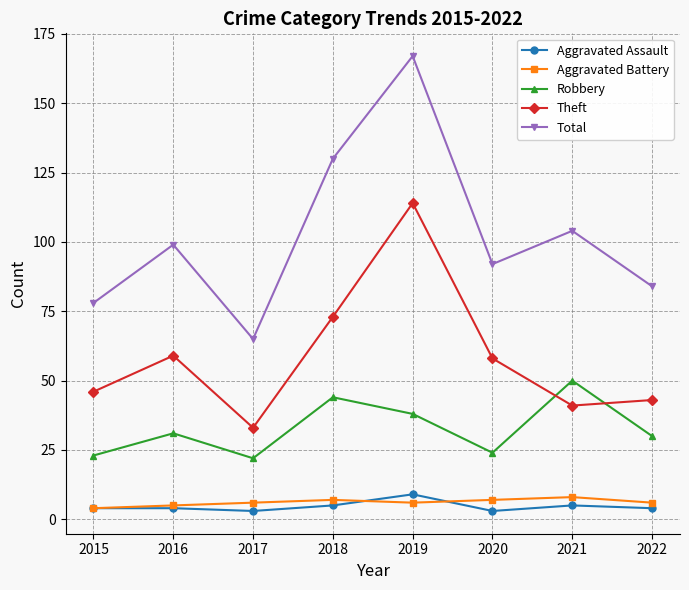

At which category does Robbery reach its first local valley?

2017